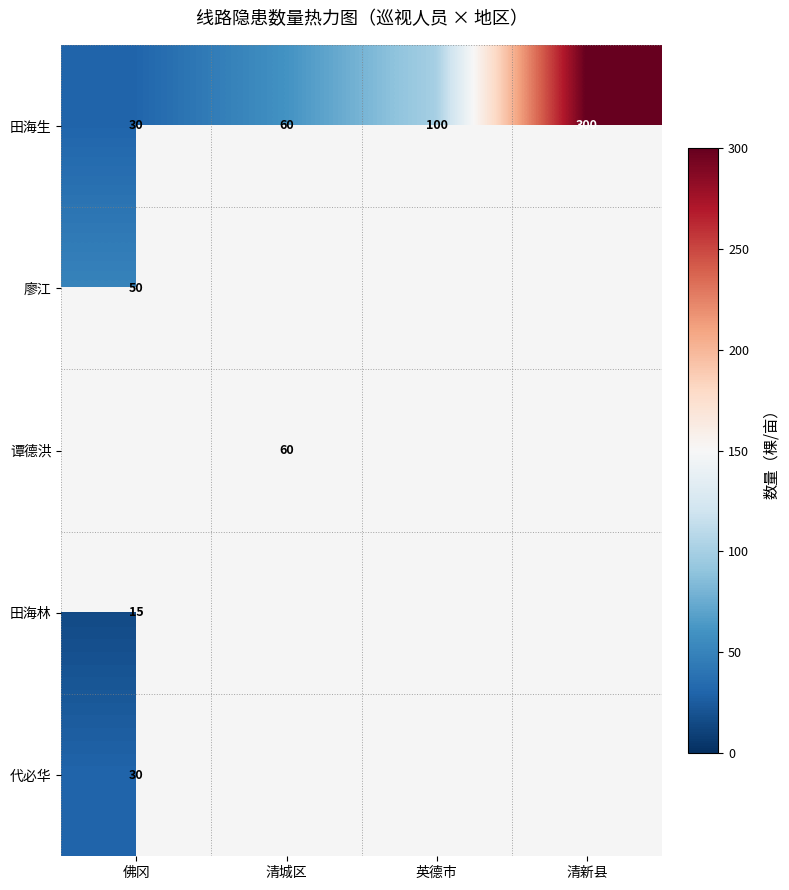

The value of 田海林 at 佛冈 is 15. True or false?

True